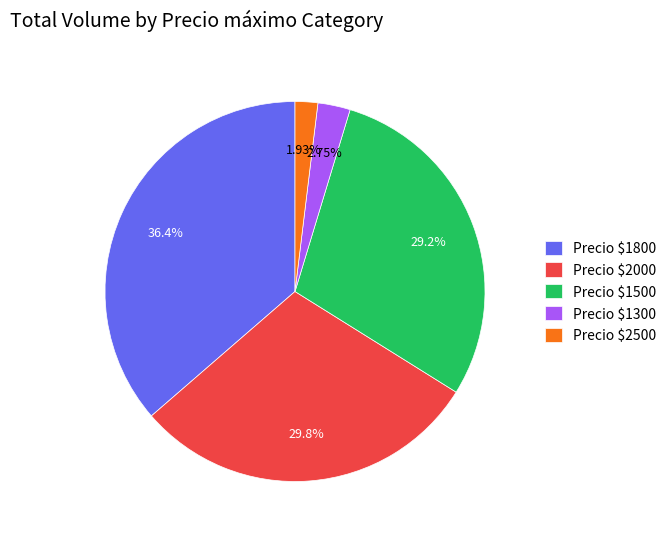

Does any single category account for the majority?

No